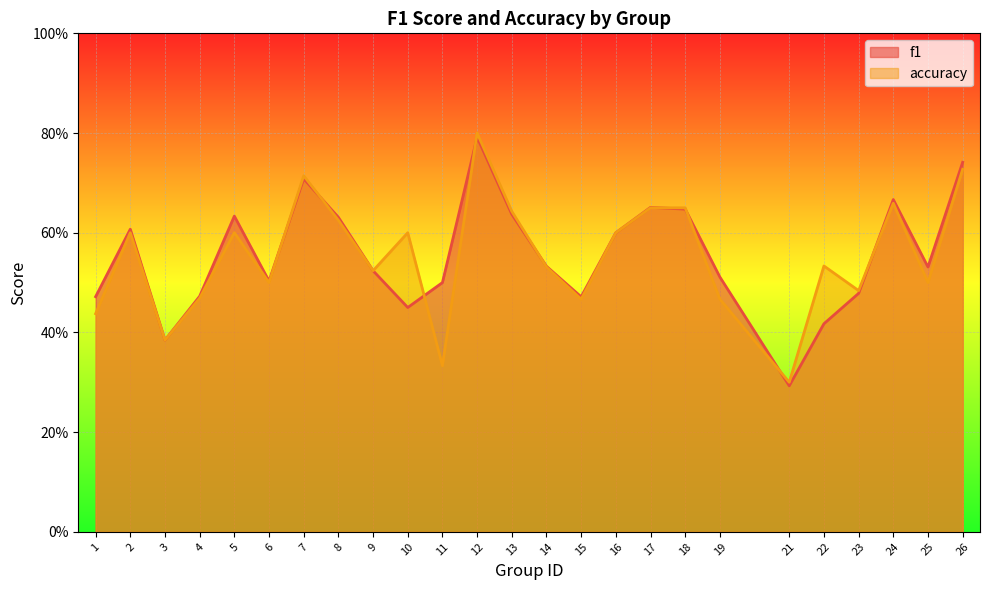

Reading right to left, what are all the values shown in this chart?

f1: 0.7	0.5	0.7	0.5	0.4	0.3	0.5	0.6	0.7	0.6	0.5	0.5	0.6	0.8	0.5	0.5	0.5	0.6	0.7	0.5	0.6	0.5	0.4	0.6	0.5
accuracy: 0.7	0.5	0.7	0.5	0.5	0.3	0.5	0.7	0.7	0.6	0.5	0.5	0.6	0.8	0.3	0.6	0.5	0.6	0.7	0.5	0.6	0.5	0.4	0.6	0.4